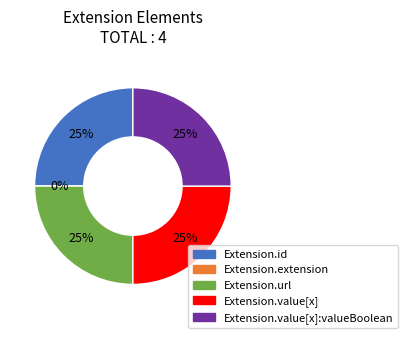

How many slices are in this pie chart?

5